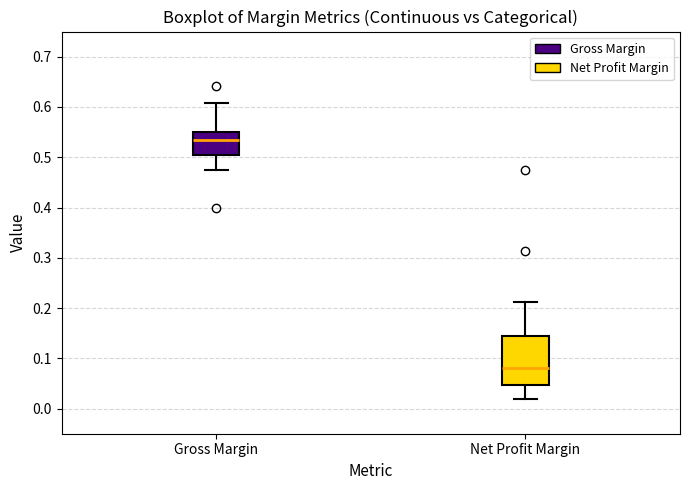

Reading left to right, transcribe this box plot: for each box, give where its median line is, the range the box spans, and where its two whiskers end, as read against the y-axis. The values are not printed on the chart, so give them approximately, as read against the axis.

Gross Margin: median 0.53, box 0.50 to 0.55, whiskers 0.48 to 0.61
Net Profit Margin: median 0.08, box 0.05 to 0.14, whiskers 0.02 to 0.21